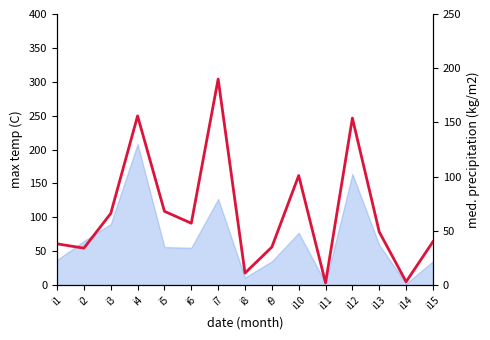

The value at i9 is 35. True or false?

True